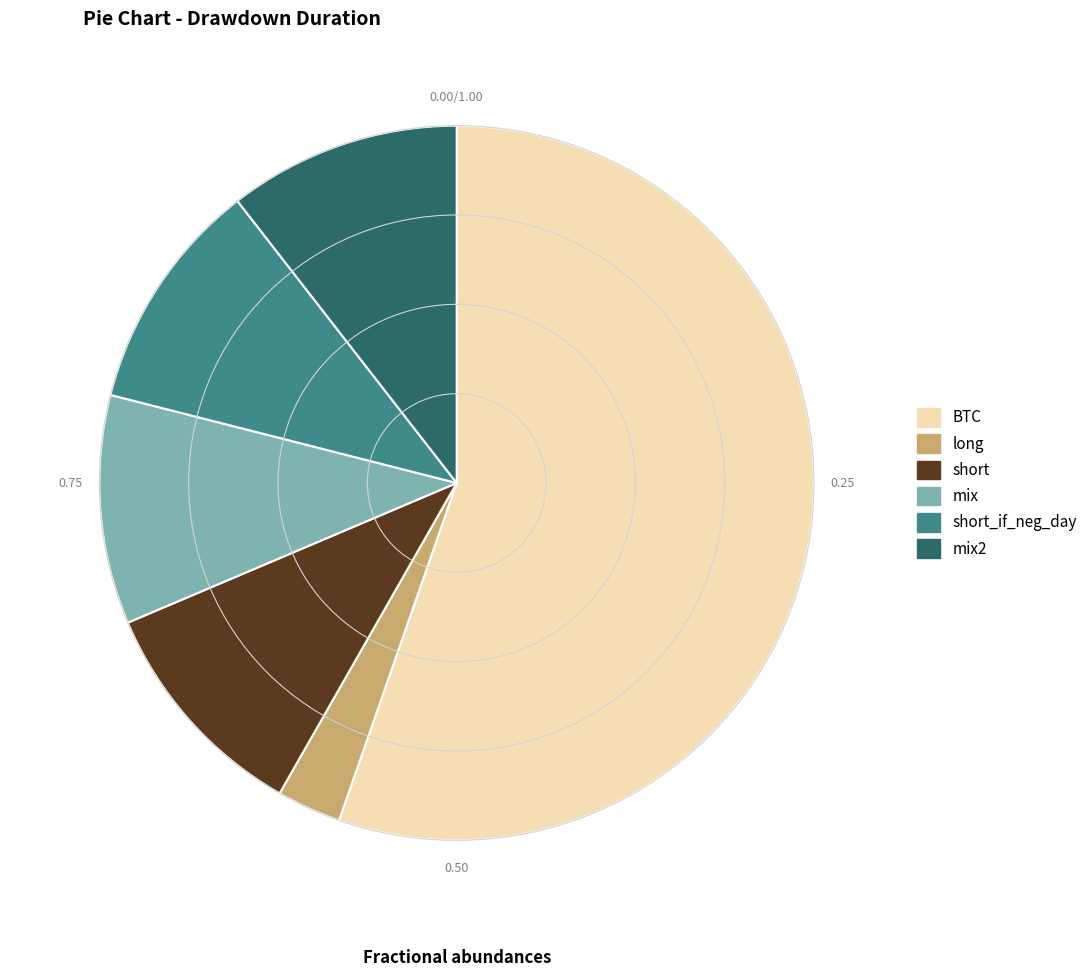

Does any single category account for the majority?

Yes